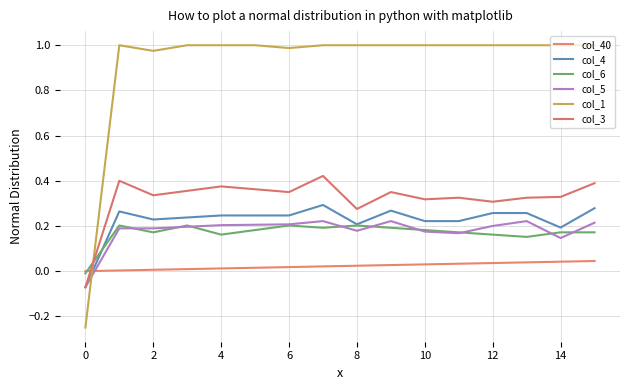

What are all the series names shown in the legend?

col_40, col_4, col_6, col_5, col_1, col_3